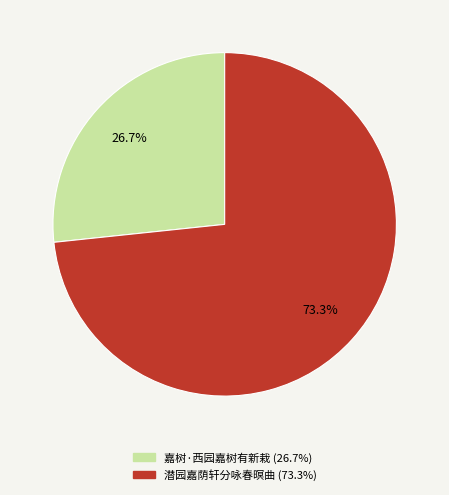

Which slice is the smallest?

嘉树·西园嘉树有新栽